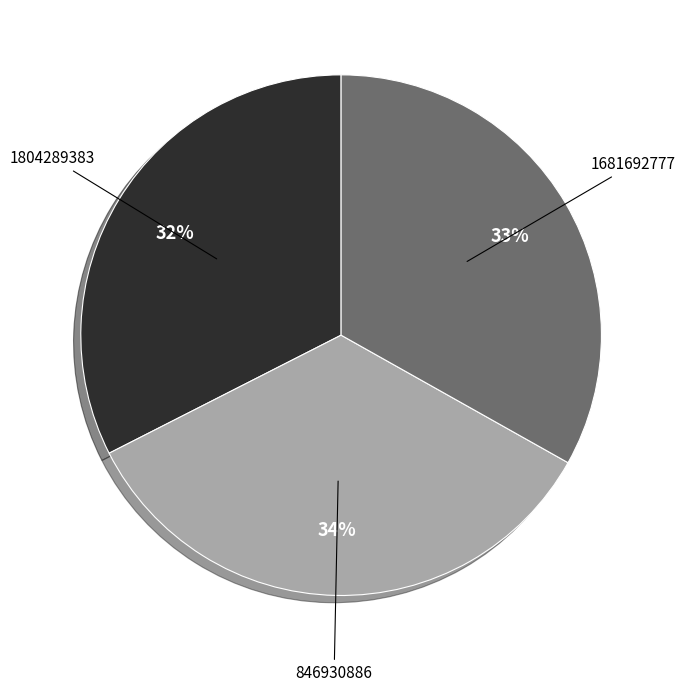

Count the number of slices in the pie.

3